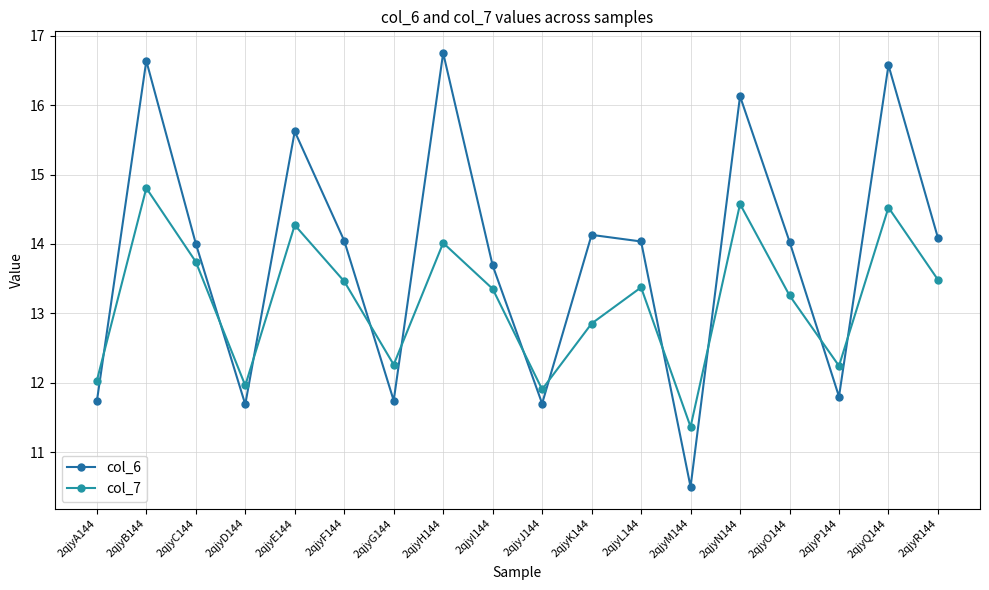

Reading left to right, extract all data points from this chart.

col_6: 2qjyA144=11.7	2qjyB144=16.6	2qjyC144=14.0	2qjyD144=11.7	2qjyE144=15.6	2qjyF144=14.0	2qjyG144=11.7	2qjyH144=16.8	2qjyI144=13.7	2qjyJ144=11.7	2qjyK144=14.1	2qjyL144=14.0	2qjyM144=10.5	2qjyN144=16.1	2qjyO144=14.0	2qjyP144=11.8	2qjyQ144=16.6	2qjyR144=14.1
col_7: 2qjyA144=12.0	2qjyB144=14.8	2qjyC144=13.7	2qjyD144=12.0	2qjyE144=14.3	2qjyF144=13.5	2qjyG144=12.3	2qjyH144=14.0	2qjyI144=13.4	2qjyJ144=11.9	2qjyK144=12.9	2qjyL144=13.4	2qjyM144=11.4	2qjyN144=14.6	2qjyO144=13.3	2qjyP144=12.2	2qjyQ144=14.5	2qjyR144=13.5